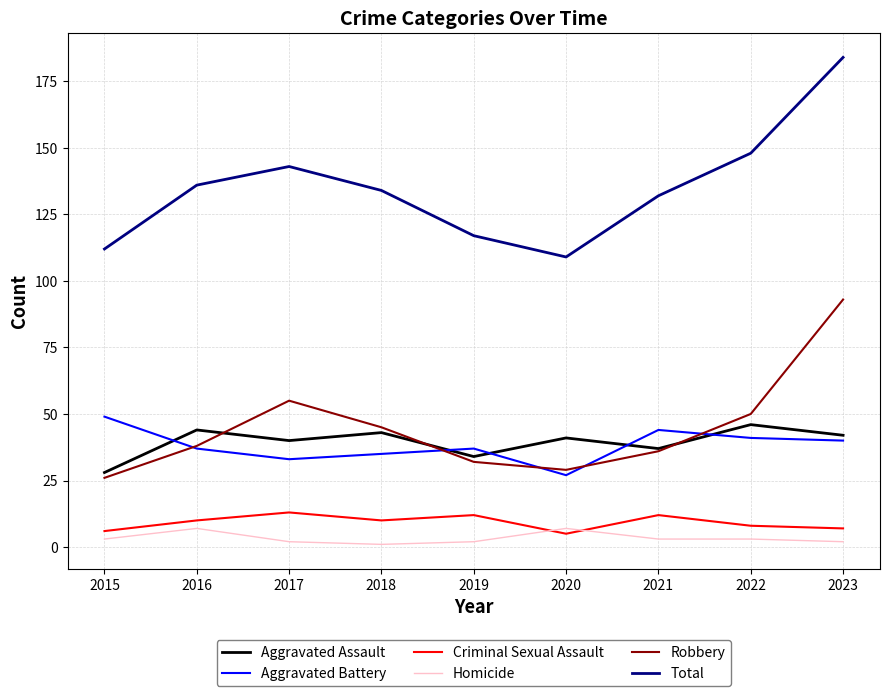

How many values in the Total series are below 134?

4